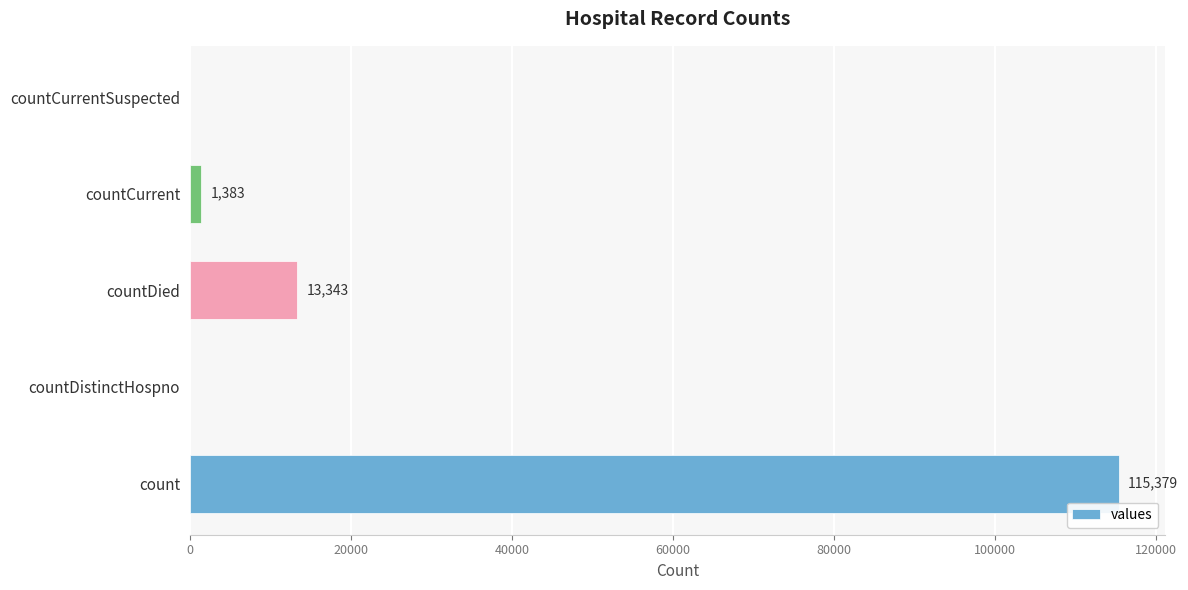

Are the bars horizontal?

Yes